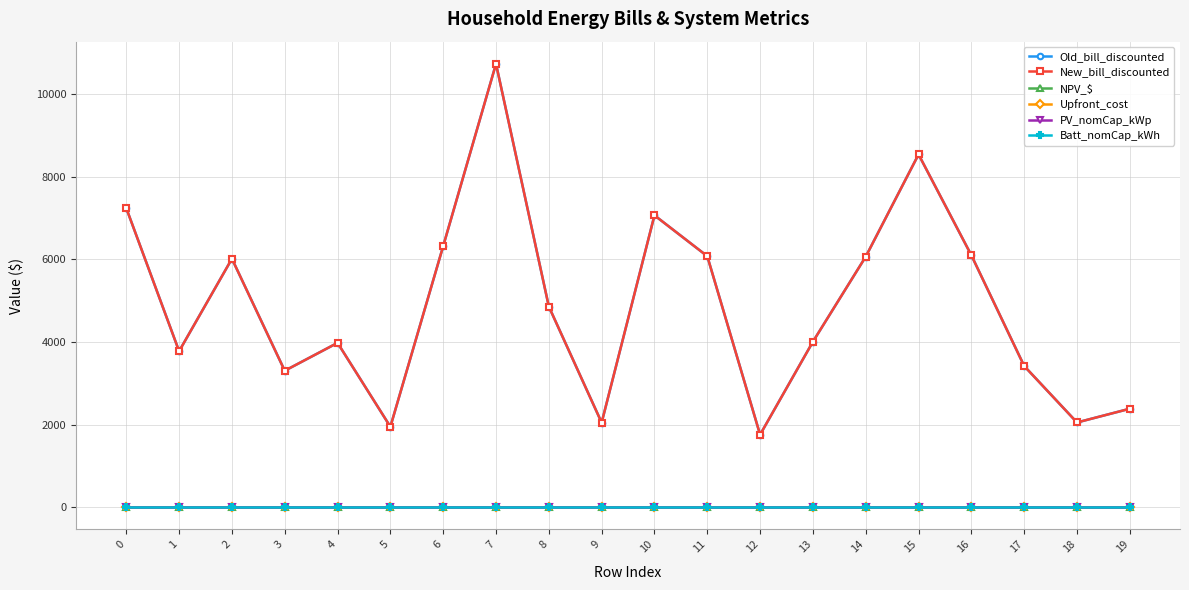

Does the chart have visible grid lines?

Yes